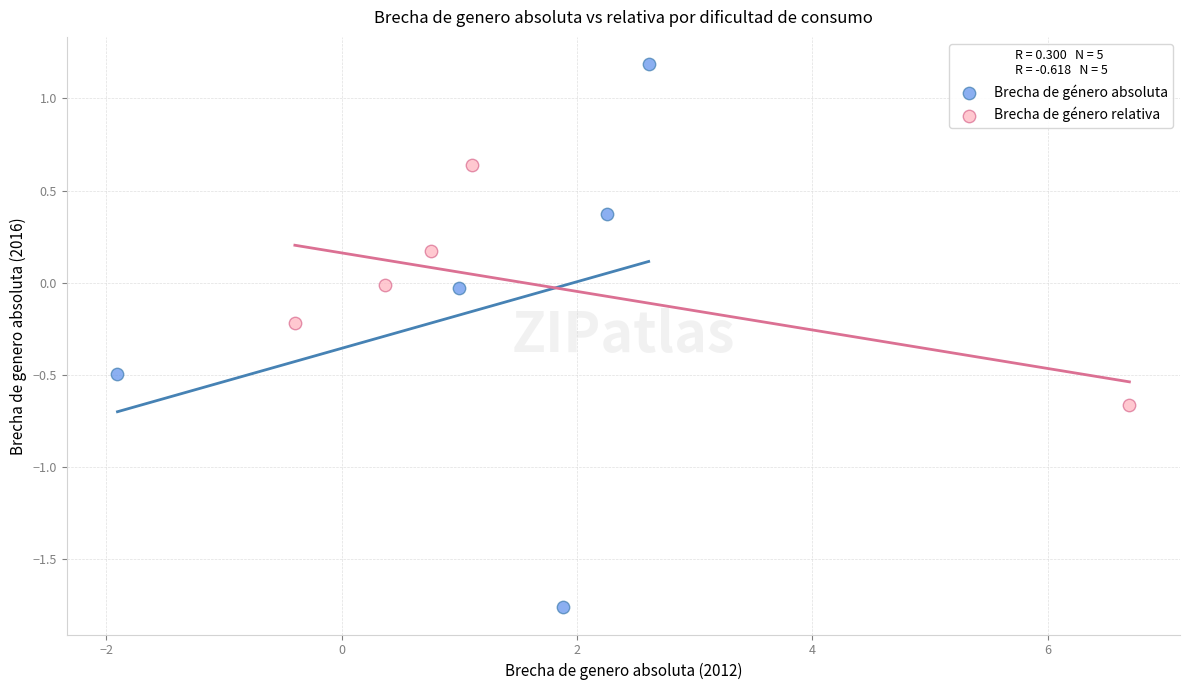

Which series reaches the minimum Y coordinate?

Brecha de género absoluta